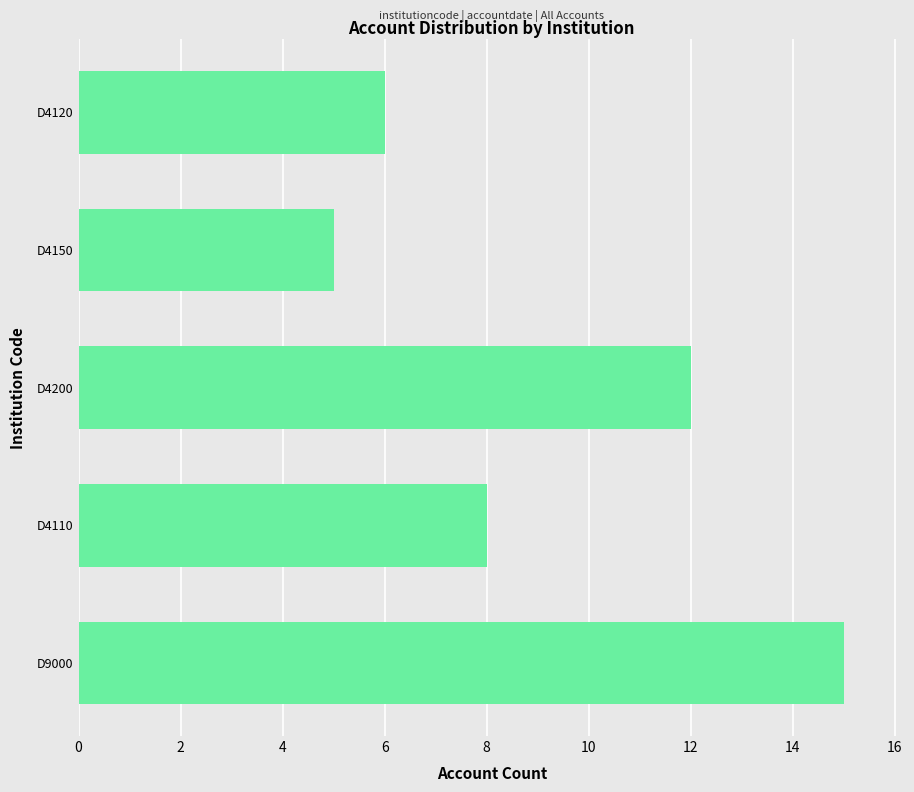

How many values are between 6 and 12?

3